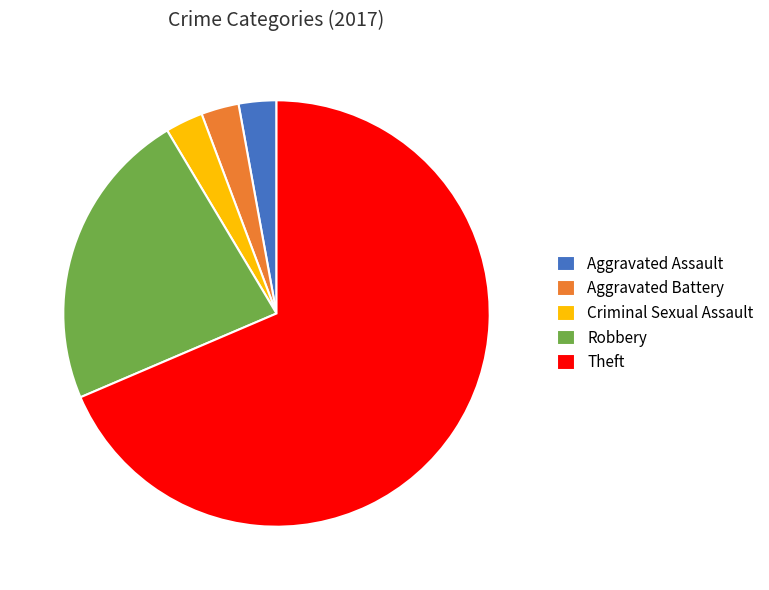

True or false: Robbery accounts for 32% of the total.

False